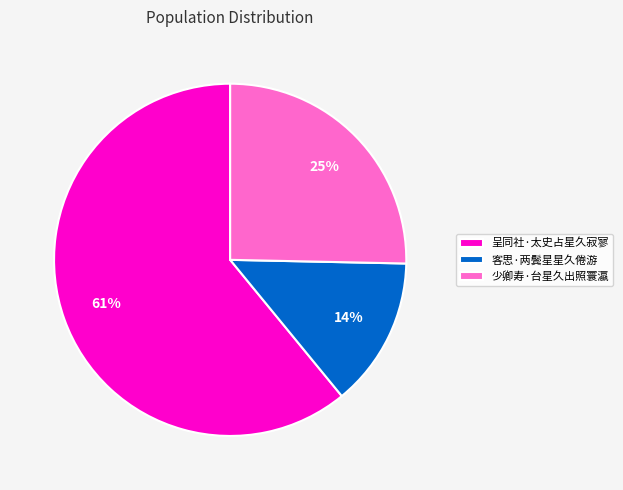

The 客思·两鬓星星久倦游 slice represents 14% of the pie. True or false?

True